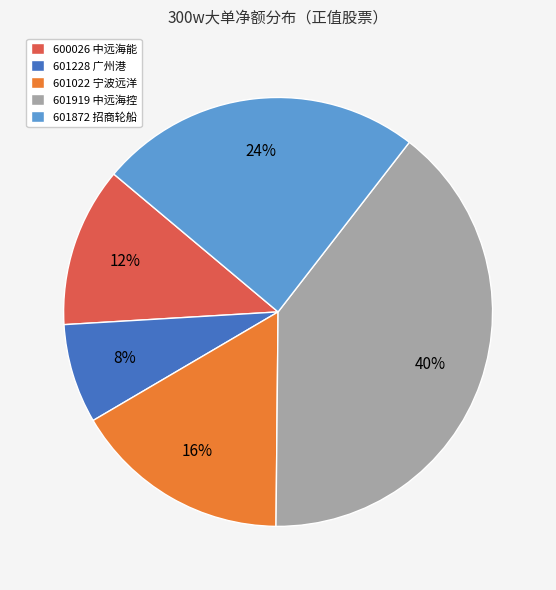

Count the number of slices in the pie.

5